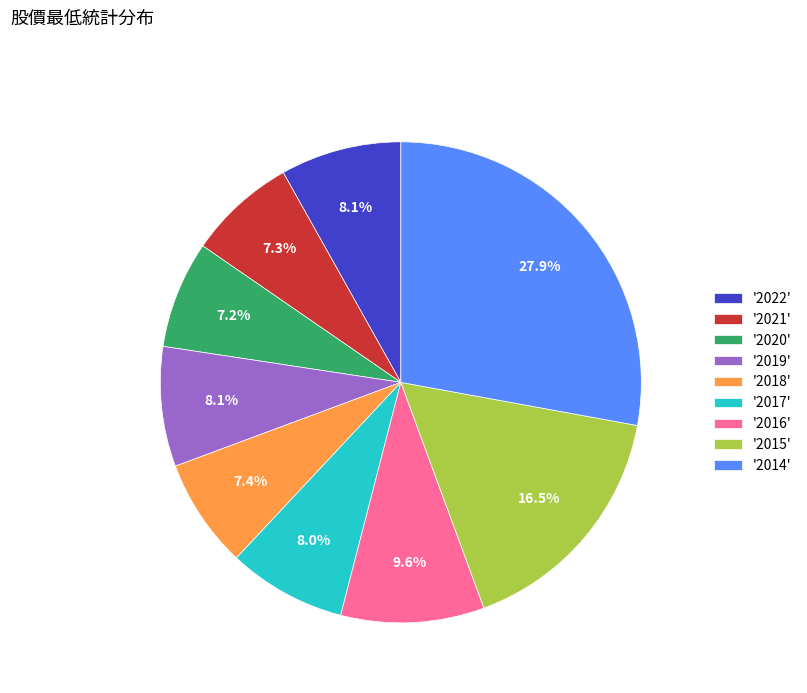

What is the ratio of the value at '2017' to the value at '2020'?

1.1